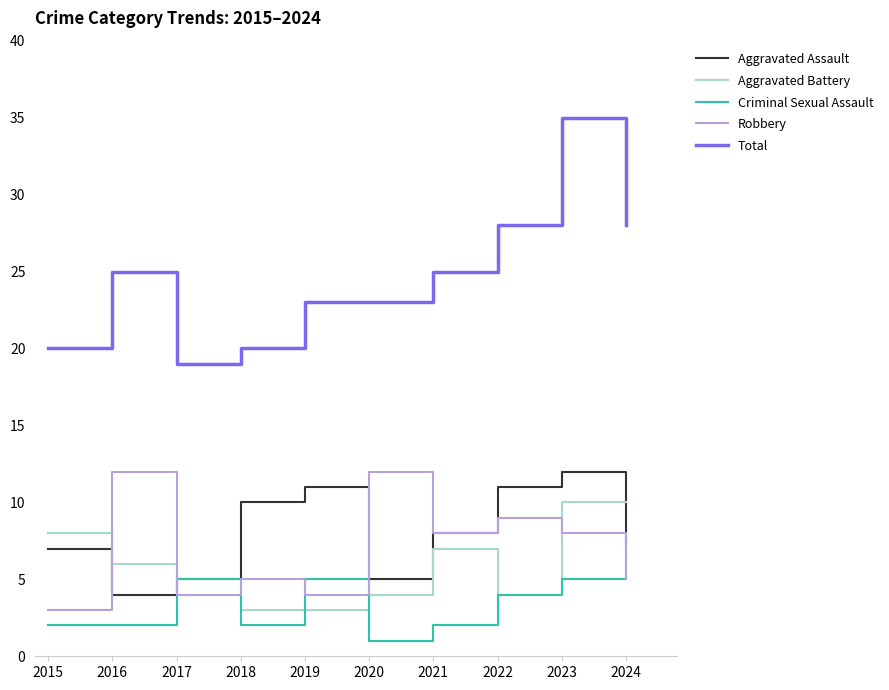

Reading left to right, list all the values displayed in this chart.

Aggravated Assault: 7	4	5	10	11	5	8	11	12	7
Aggravated Battery: 8	6	4	3	3	4	7	4	10	10
Criminal Sexual Assault: 2	2	5	2	5	1	2	4	5	6
Robbery: 3	12	4	5	4	12	8	9	8	5
Total: 20	25	19	20	23	23	25	28	35	28